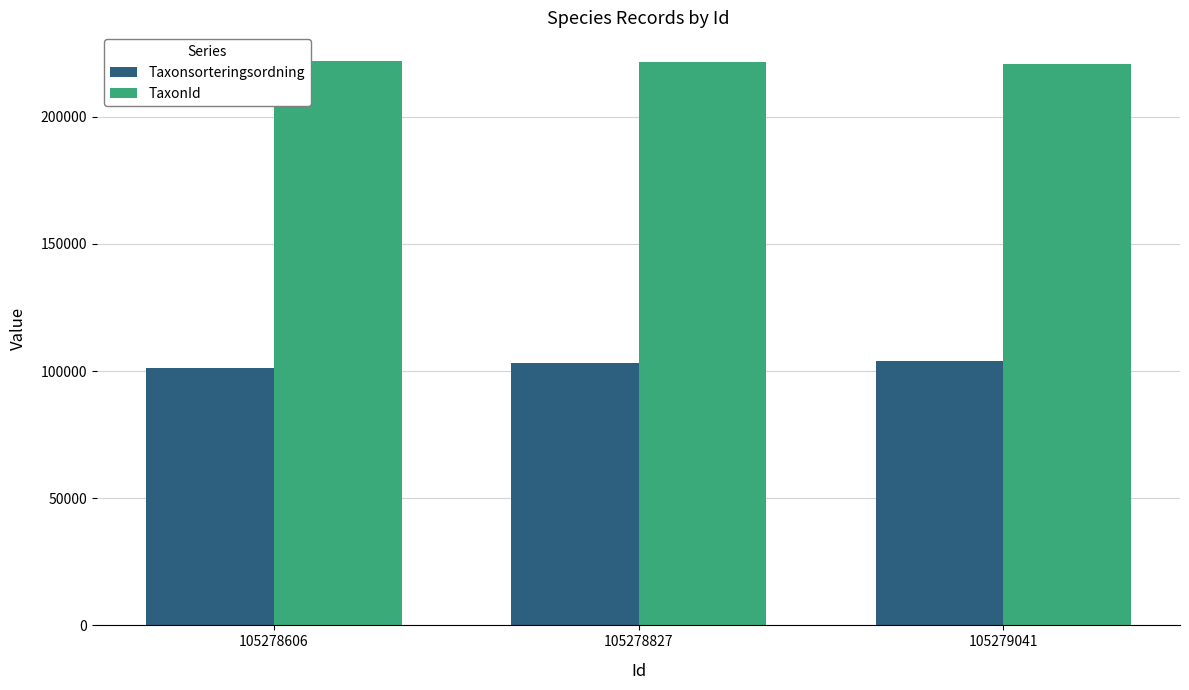

Rank the series at 105278606 from highest to lowest value.

TaxonId, Taxonsorteringsordning